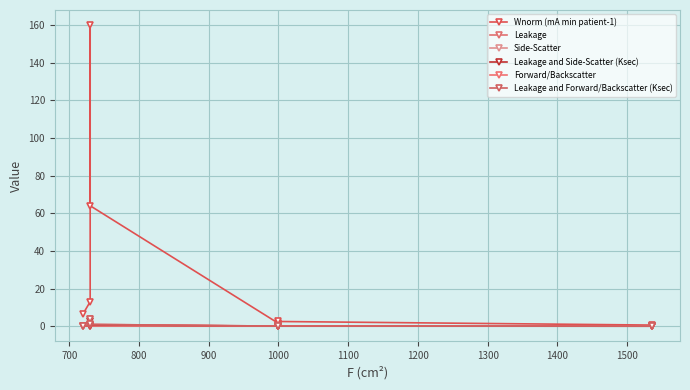

Which series changed the most between 700 and 1000?

Wnorm (mA min patient-1)